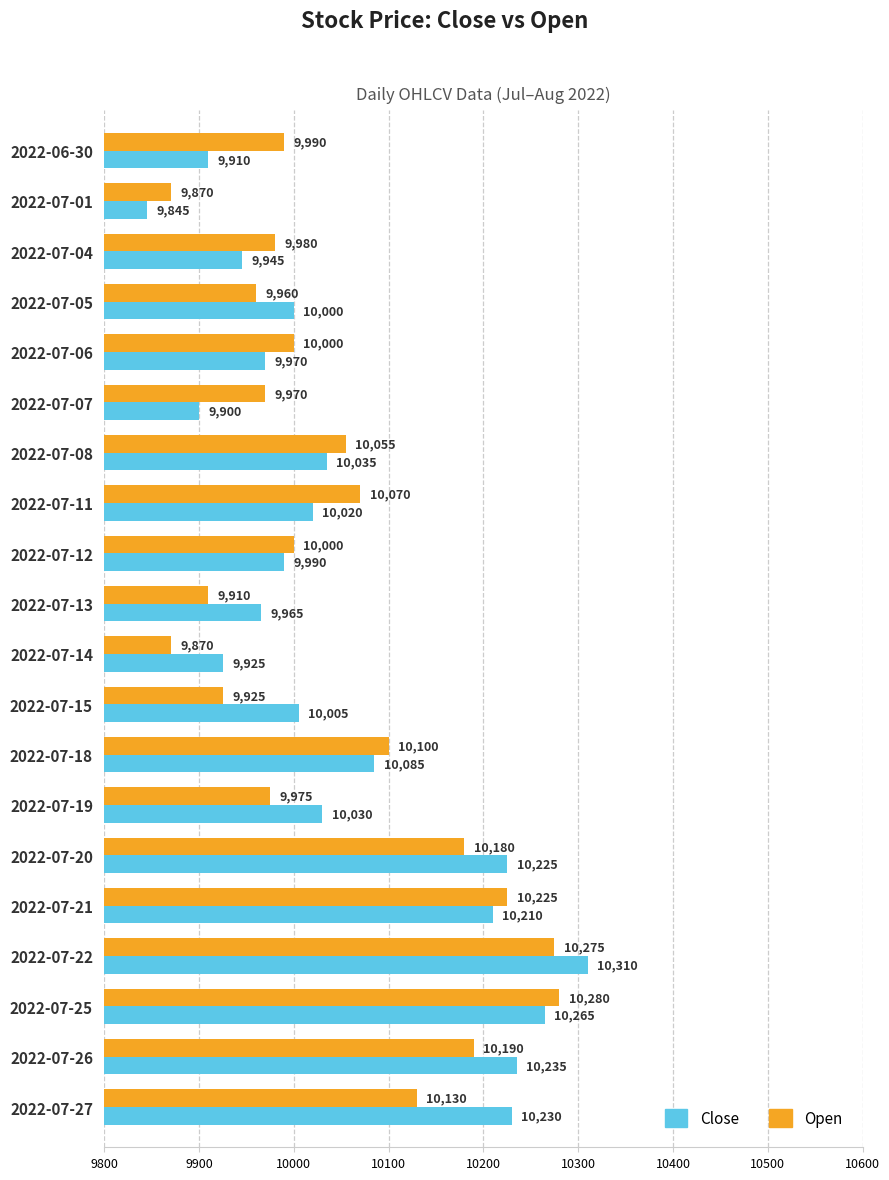

What is the sum of the Open values at 2022-07-25 and 2022-07-19?

20255